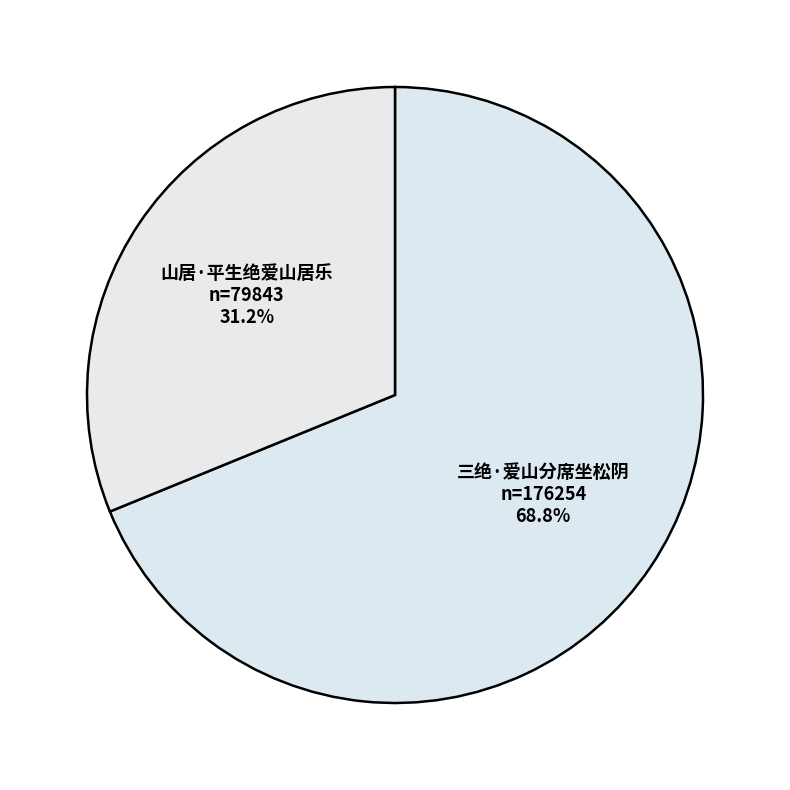

Does 三绝·爱山分席坐松阴 represent more than half of the total?

Yes